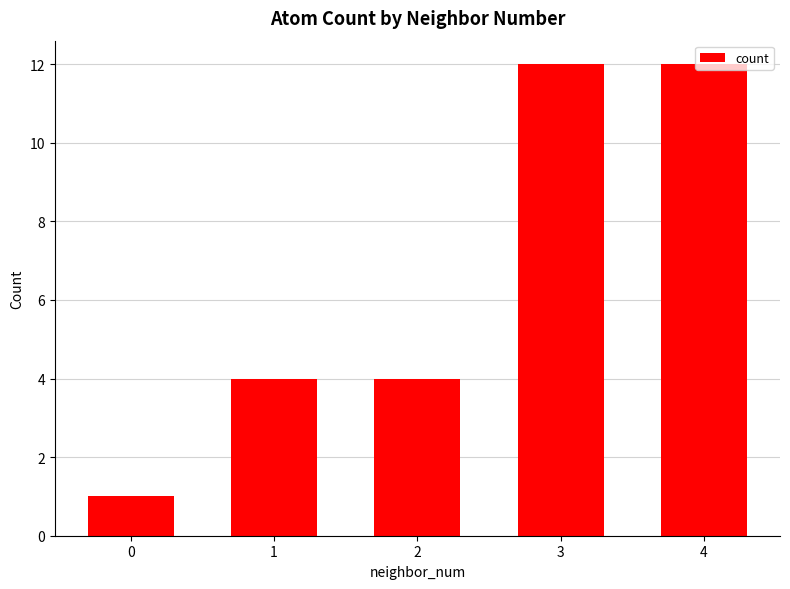

Count the values in the range 4 to 12.

4